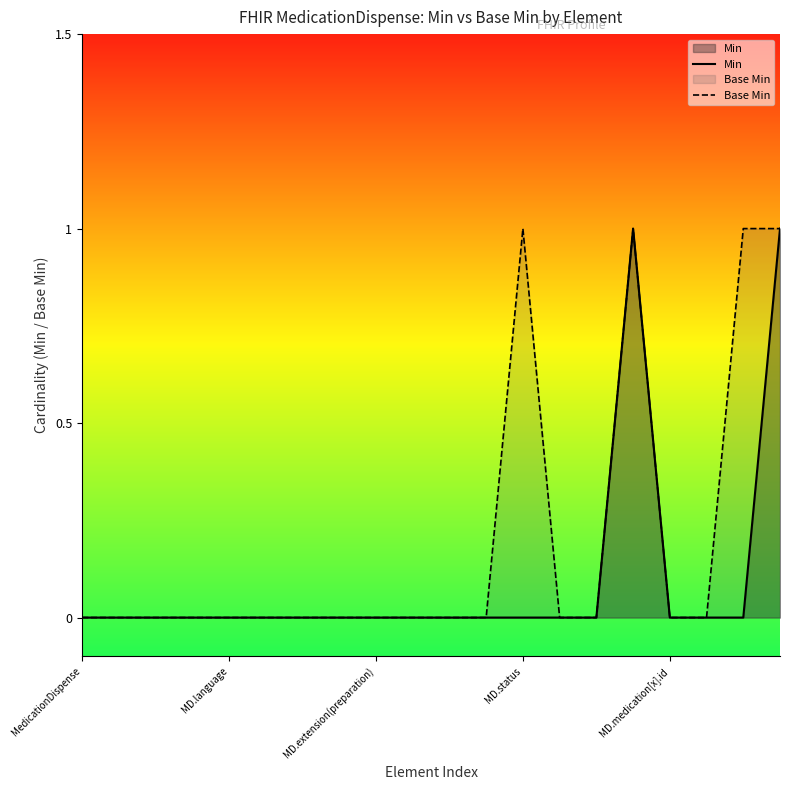

List the series in order of their peak value, lowest first.

Min, Base Min